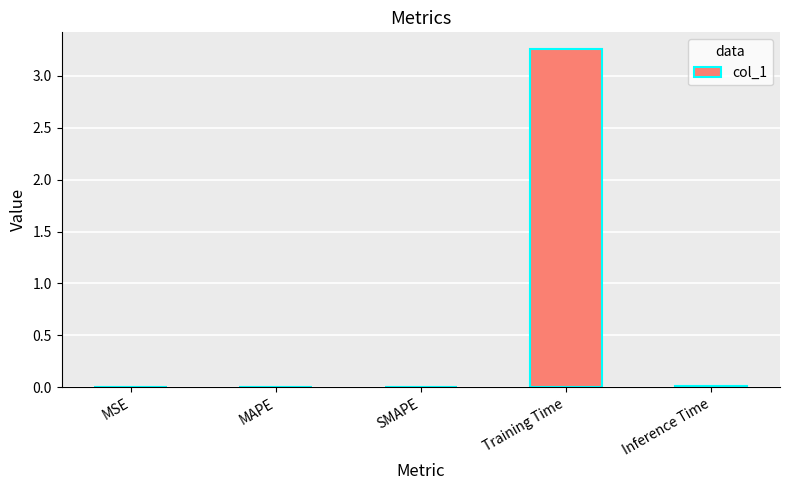

Between Training Time and SMAPE, which is larger?

Training Time